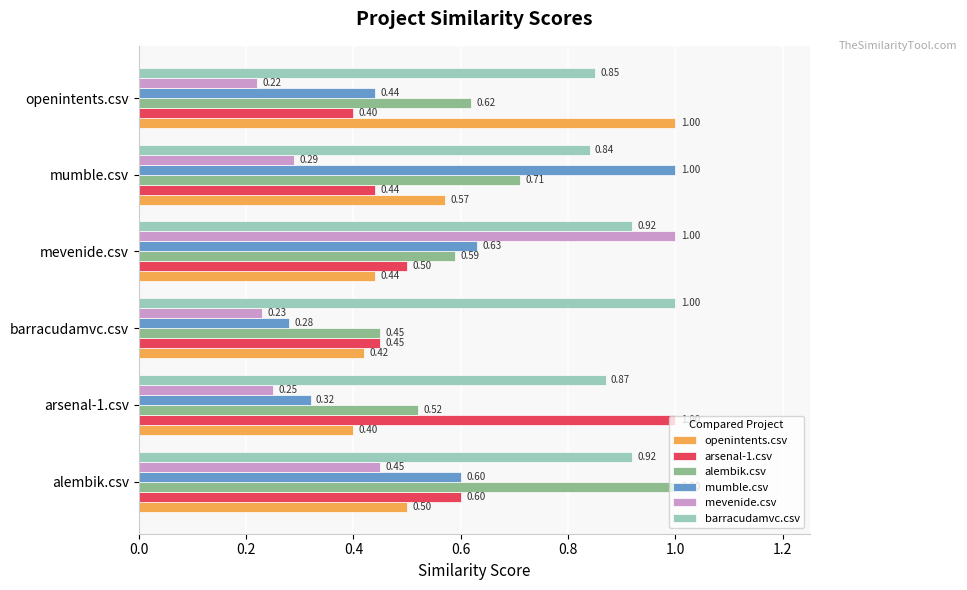

Which series changed the most between arsenal-1.csv and barracudamvc.csv?

arsenal-1.csv